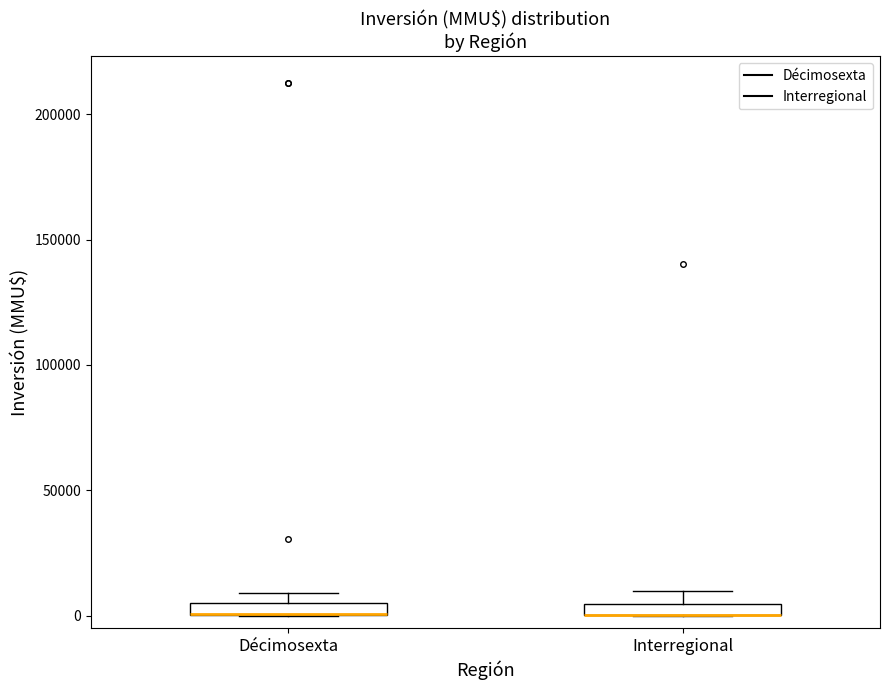

Where is the lower edge of the box for Décimosexta on the y-axis? The values are not printed on the chart, so give them approximately, as read against the axis.

0